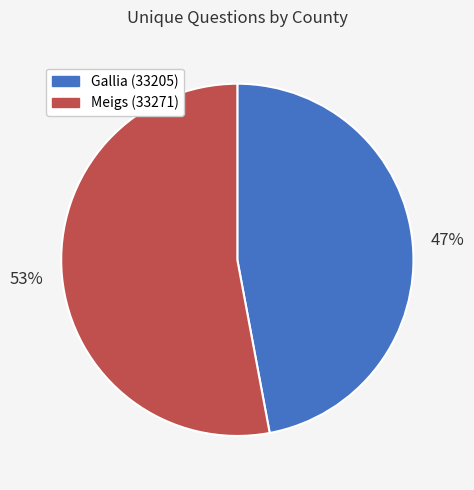

Is it true that Gallia (33205) is 56% of the pie?

False